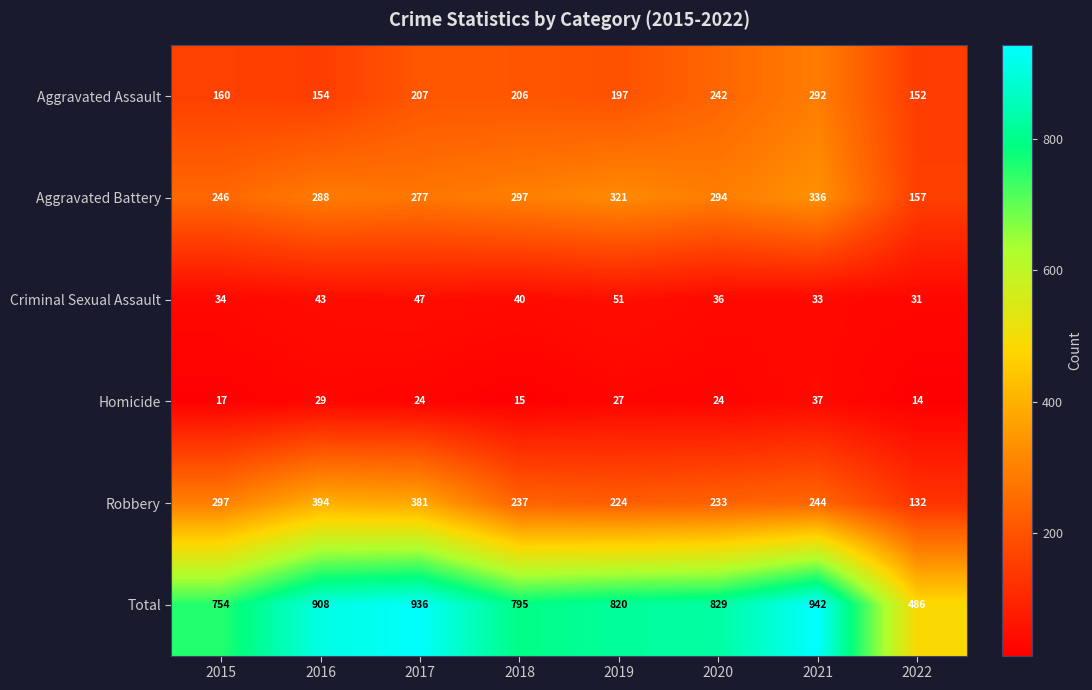

At how many categories does at least one series exceed 239?

8